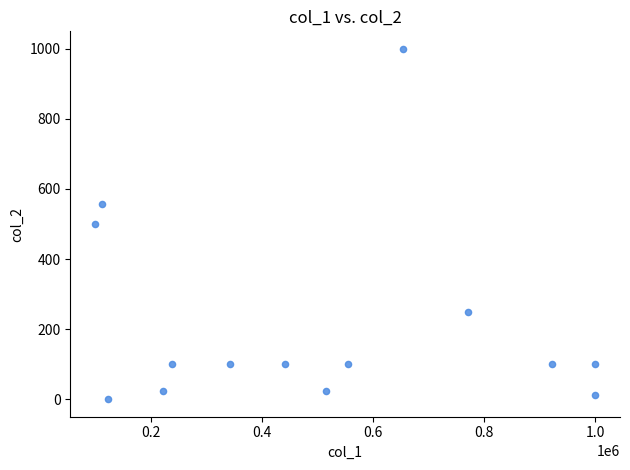

What is the range of Y values (max minus min)?

1000.0